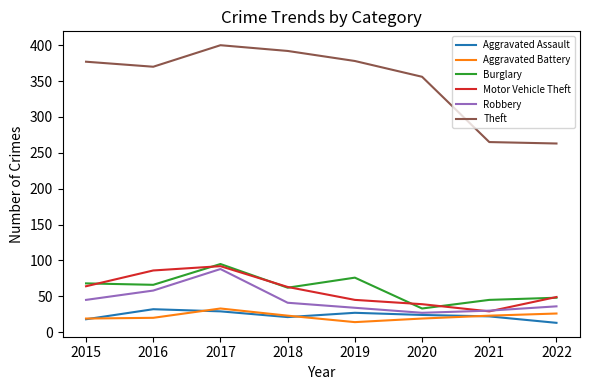

Read the Aggravated Assault value at 2018.

21